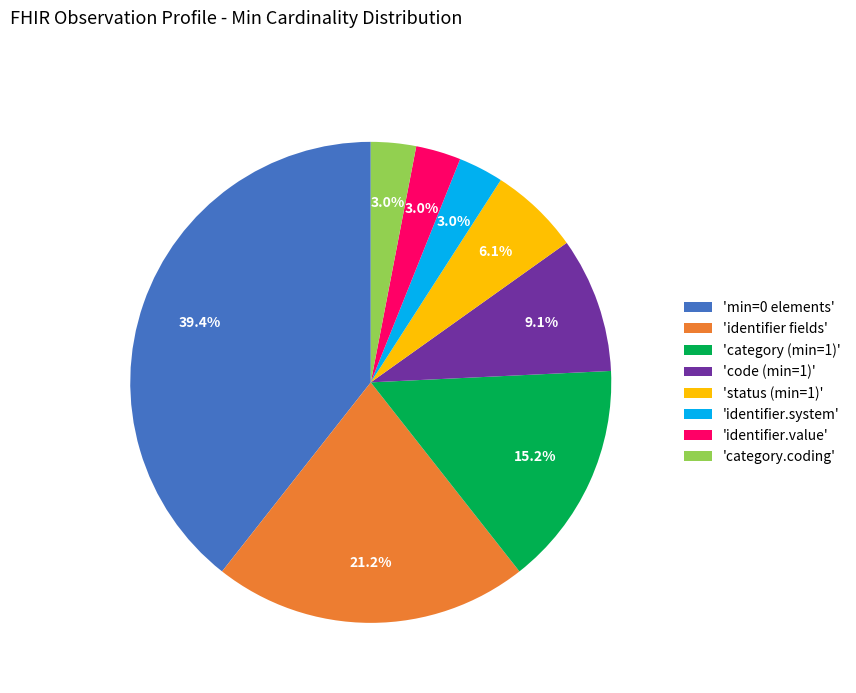

Do 'identifier.system' and 'code (min=1)' together represent more than half of the pie?

No